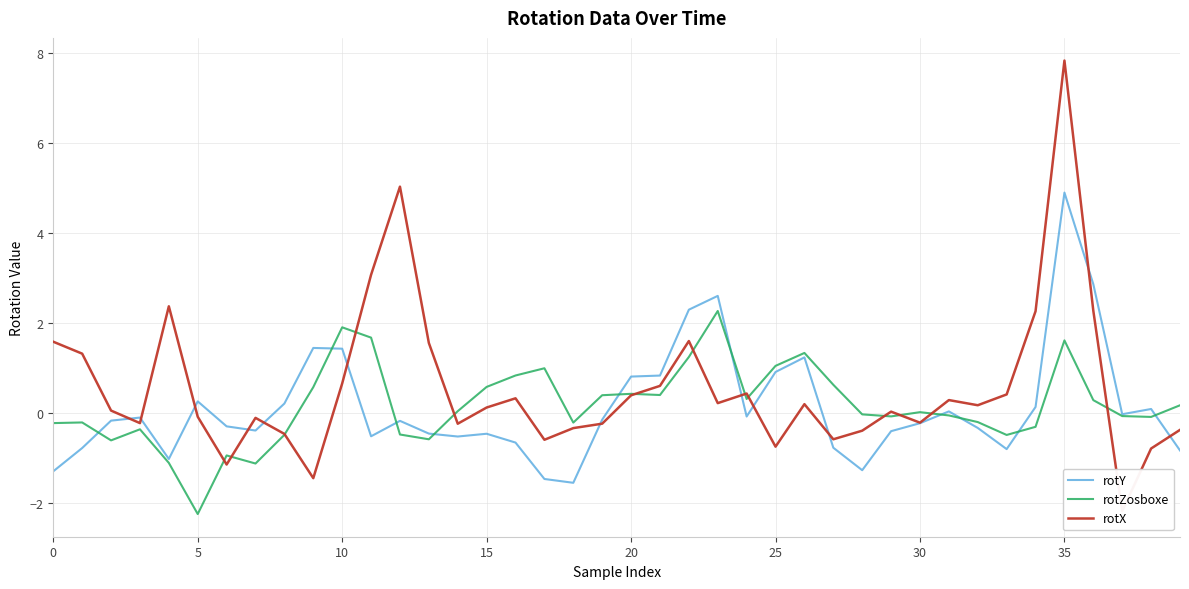

How many values in rotZosboxe are above zero?

20